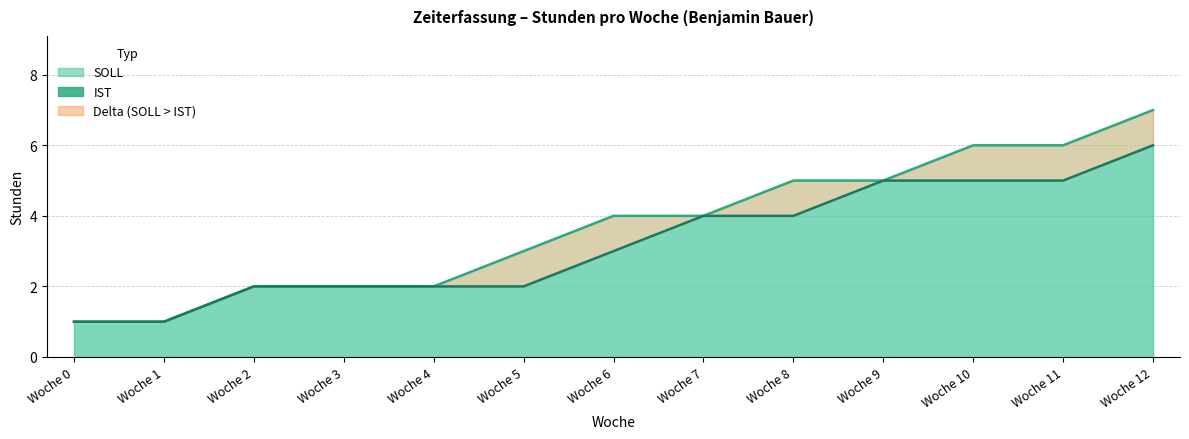

The value of SOLL at Woche 7 is 5. True or false?

False